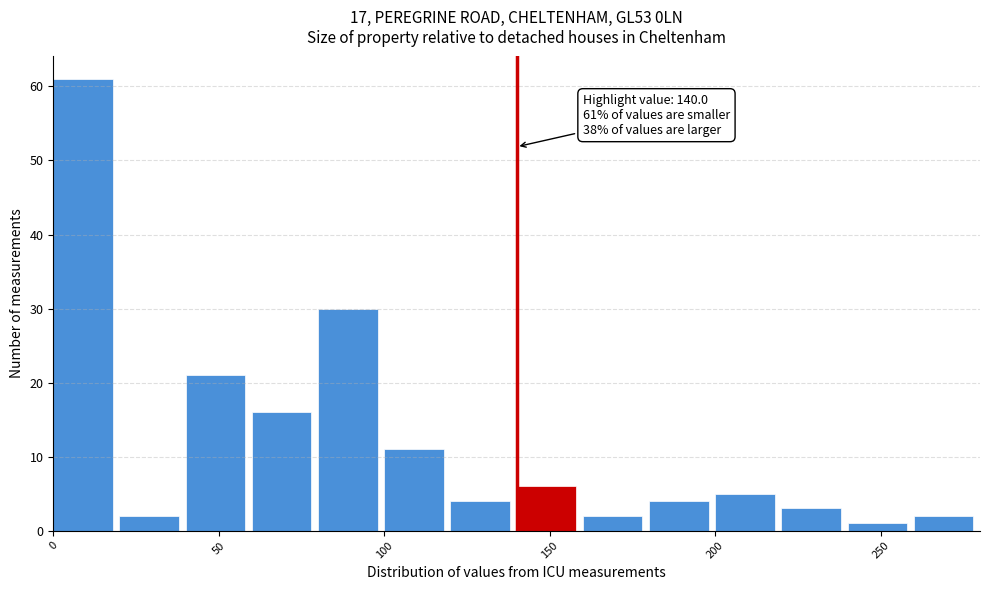

Which range on the x-axis has the tallest bar?

0 to 20